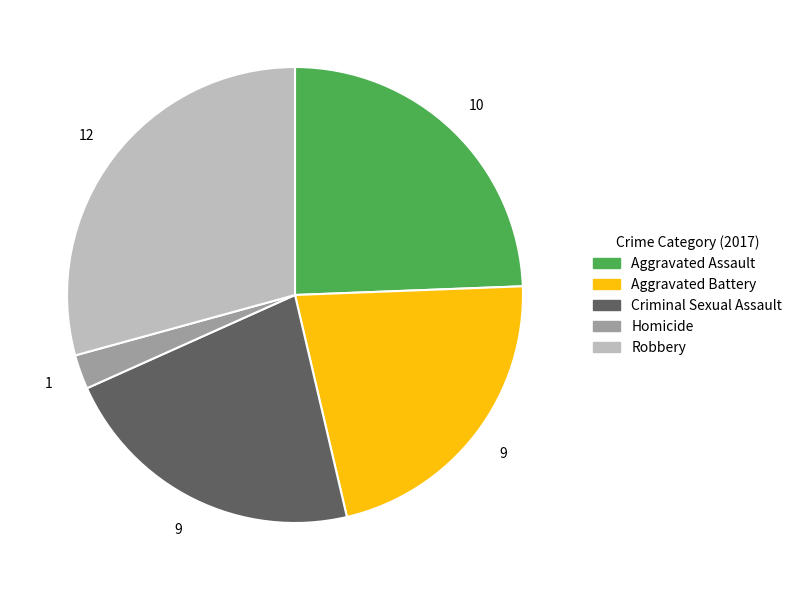

Which has a higher value, Aggravated Battery or Aggravated Assault?

Aggravated Assault